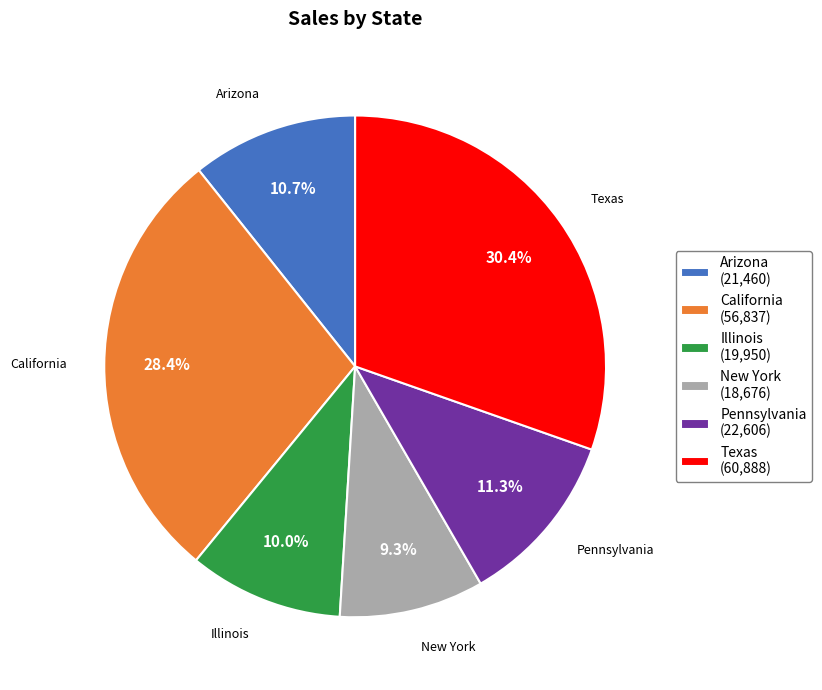

What is the largest slice in the pie chart?

Texas